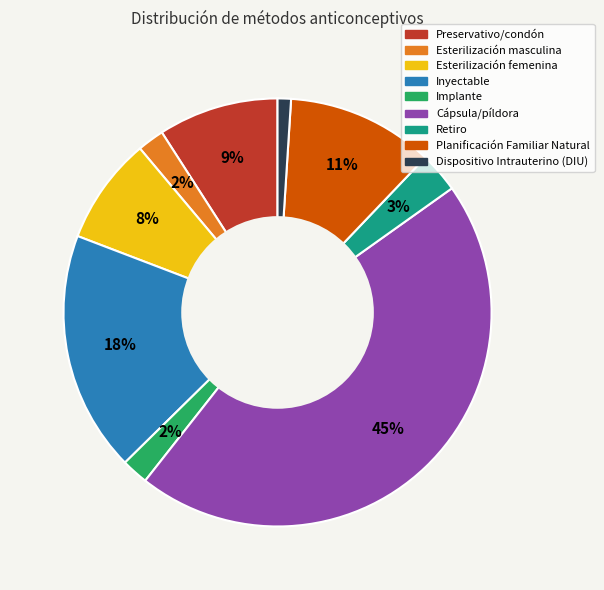

Count the number of slices in the pie.

9